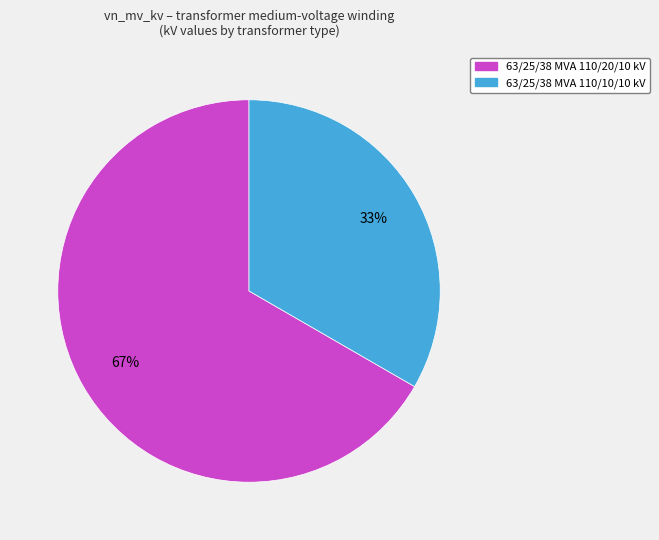

To the nearest percent, what is the combined percentage of 63/25/38 MVA 110/20/10 kV and 63/25/38 MVA 110/10/10 kV?

100%